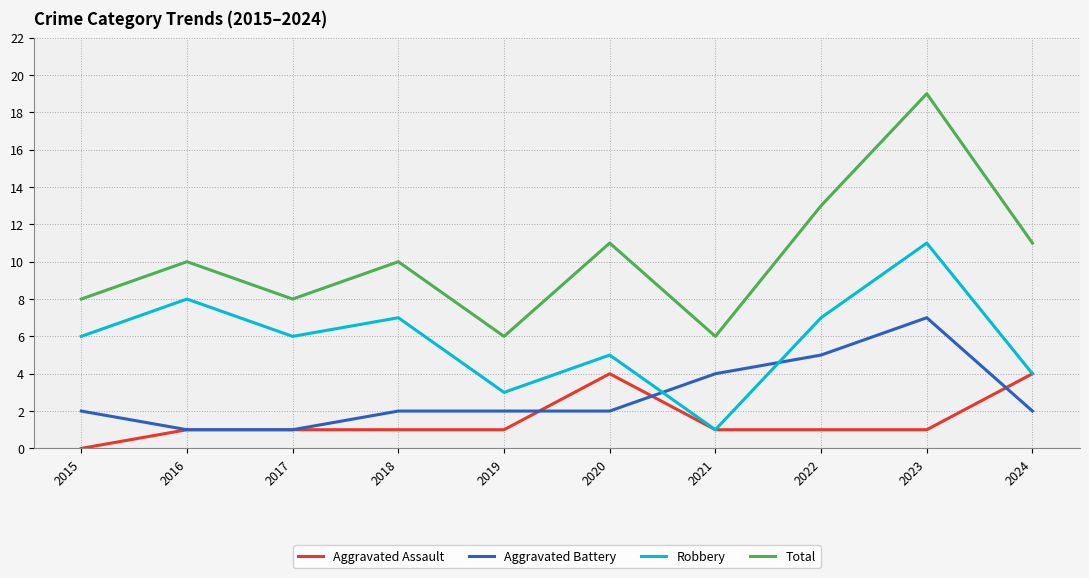

What is the total value across all series at 2015?

16